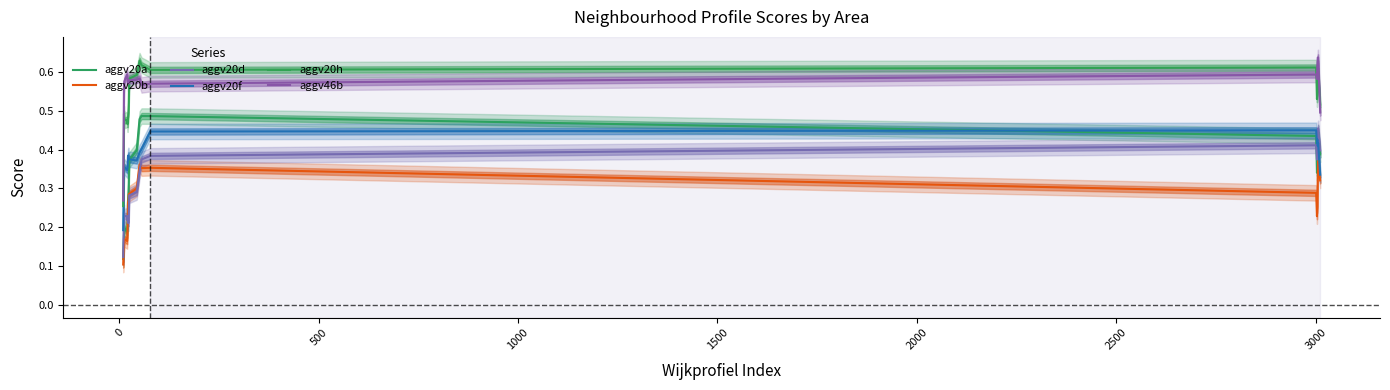

Is the value of aggv20a at 9 greater than the value of aggv20f at 3000?

No